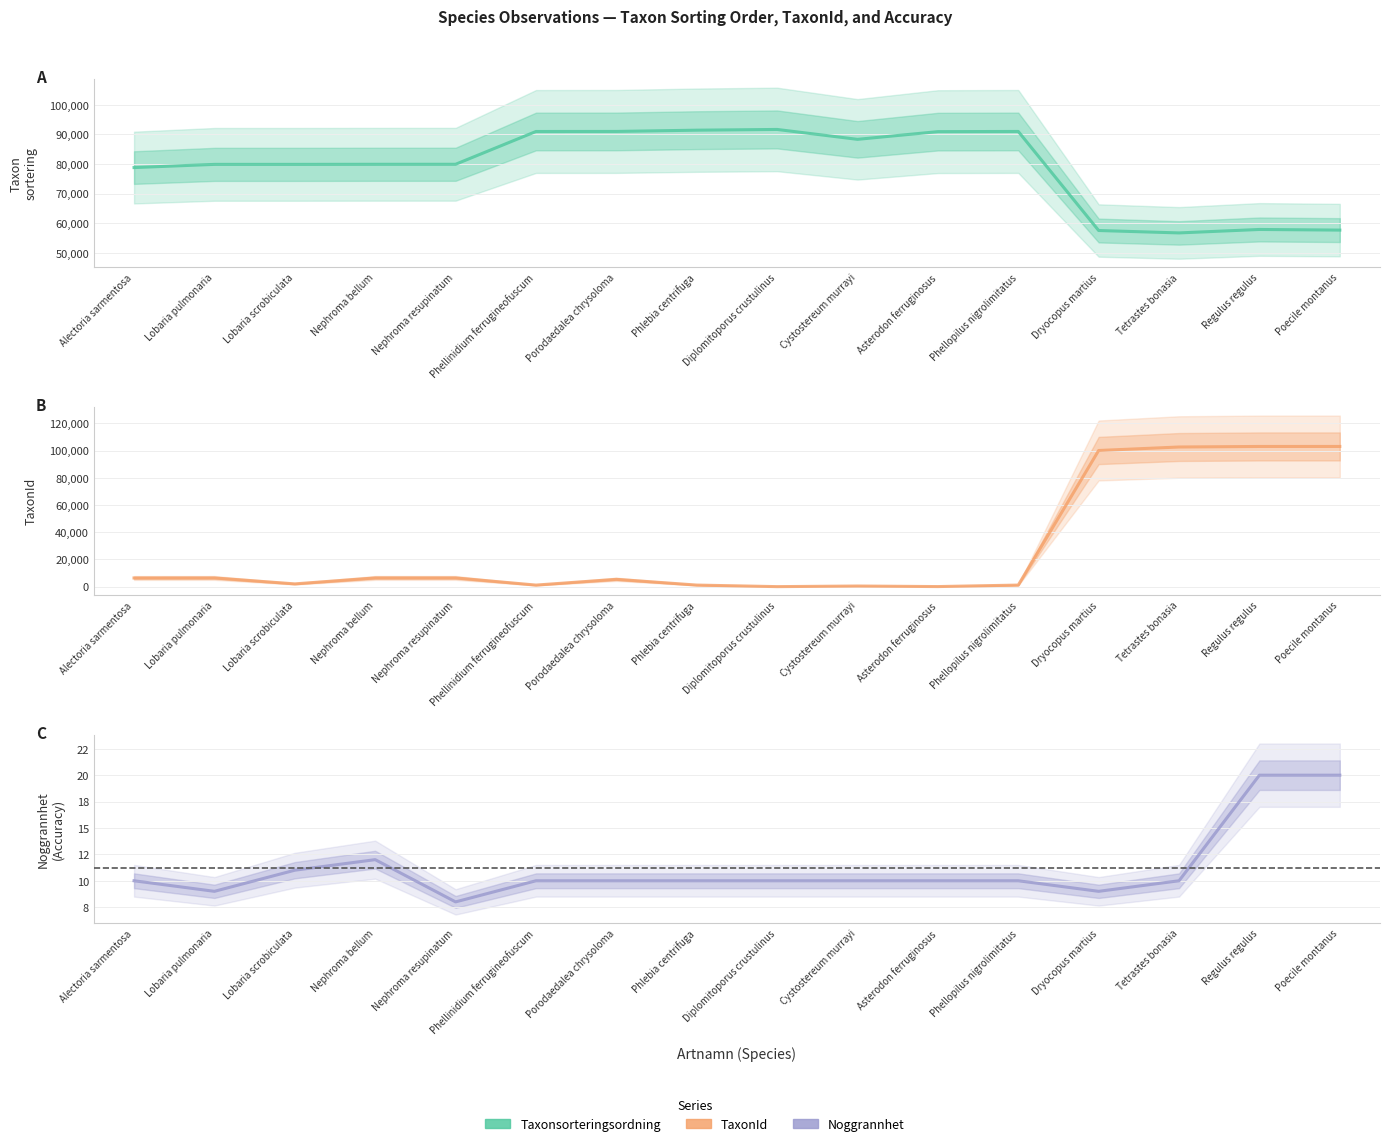

List the series in order of their overall mean, lowest first.

Noggrannhet, TaxonId, Taxonsorteringsordning